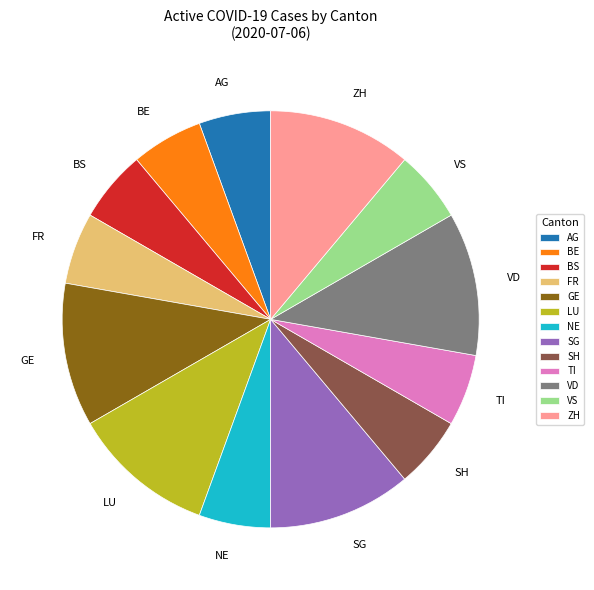

How many slices are in this pie chart?

13